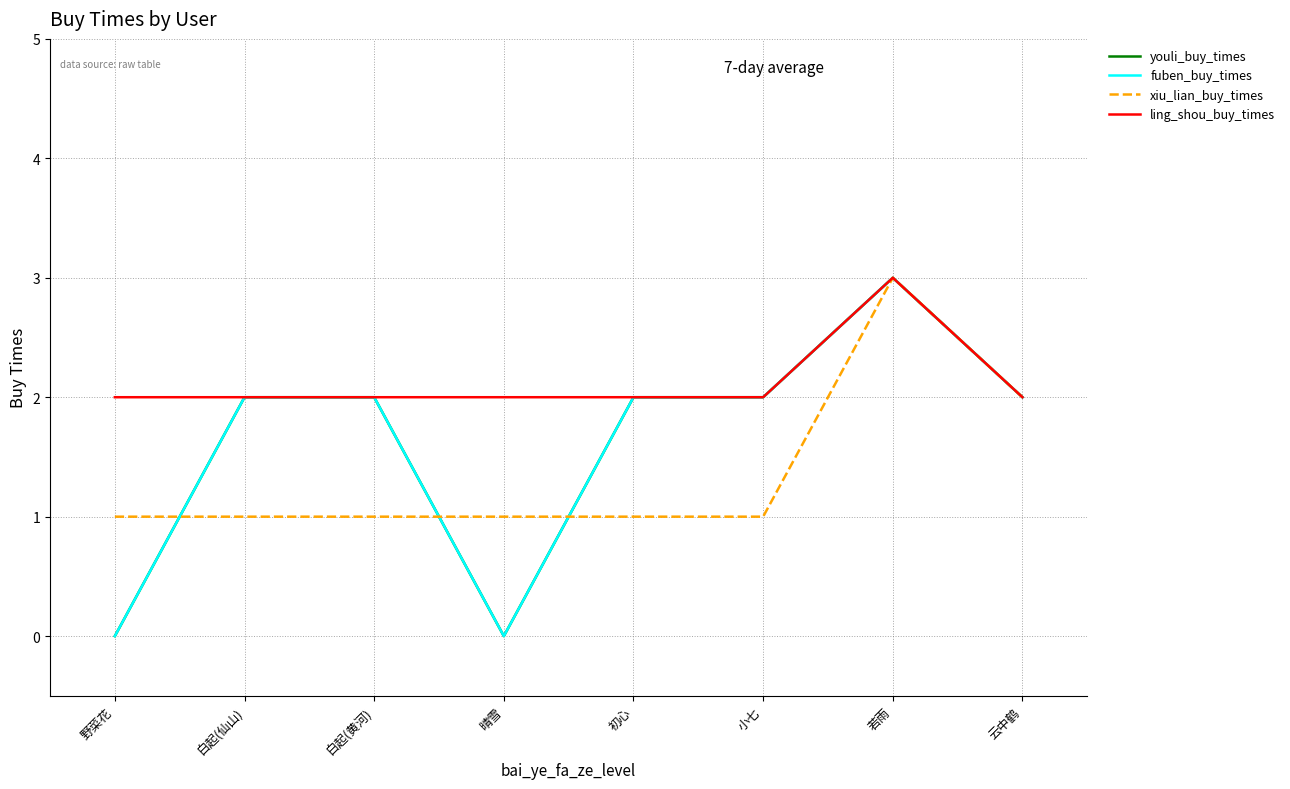

Which series has the largest range (max minus min)?

youli_buy_times